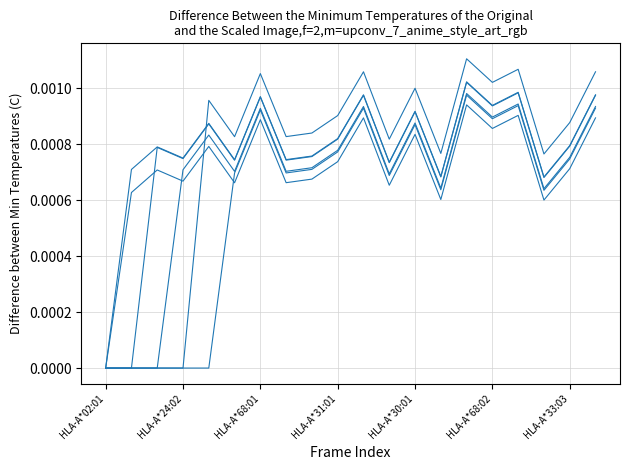

How many categories are shown in the chart?

20